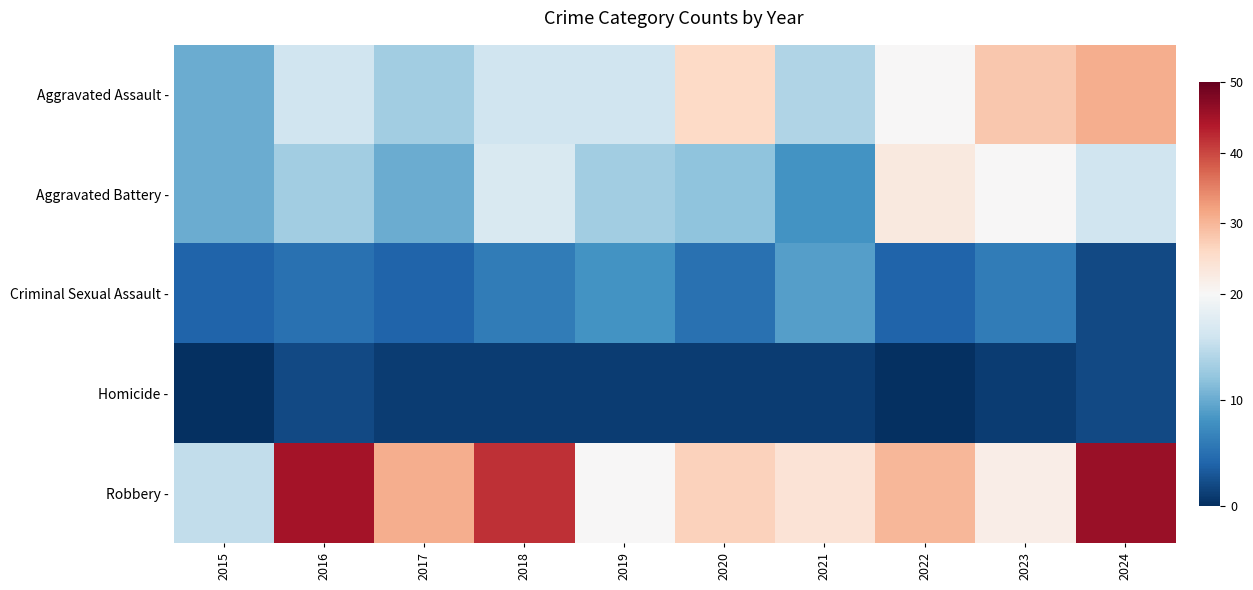

At how many categories does at least one series exceed 31?

3